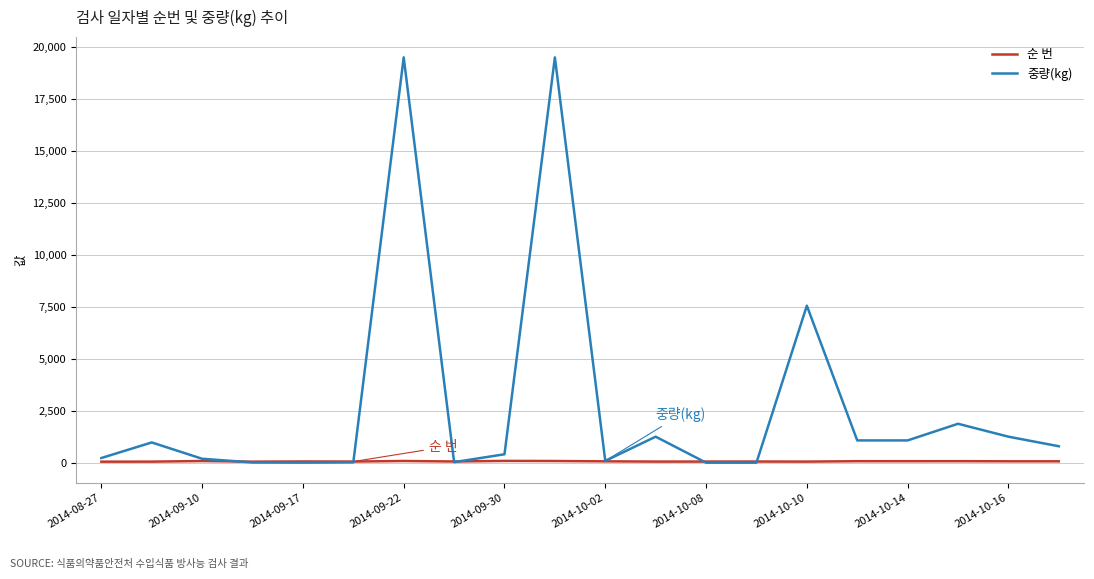

Which series has the largest total across all categories?

중량(kg)